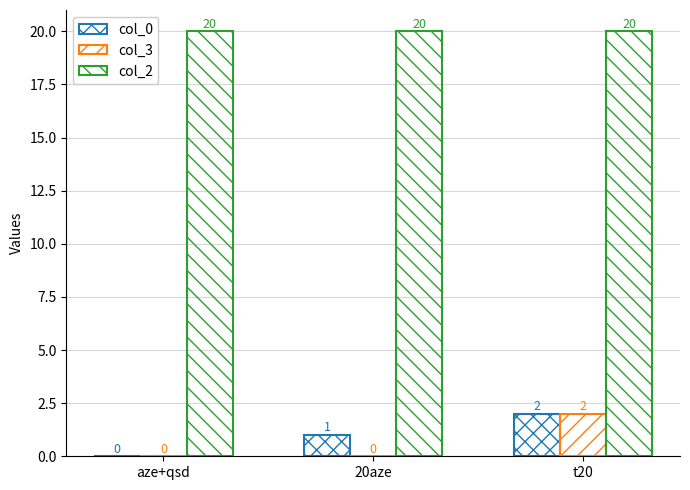

How many groups of bars are there?

3